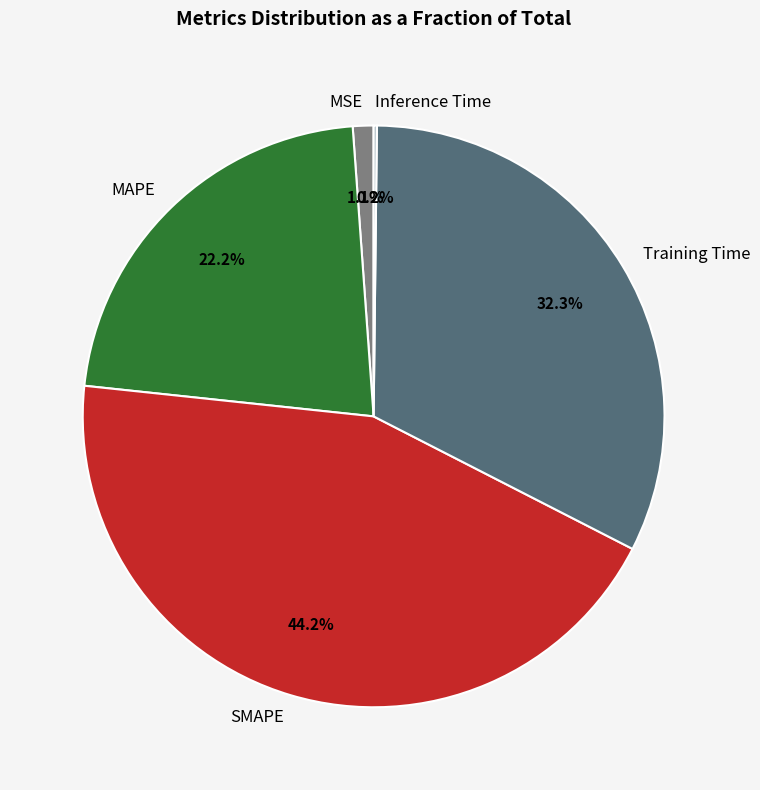

To the nearest percent, what percentage of the pie is Training Time?

32%